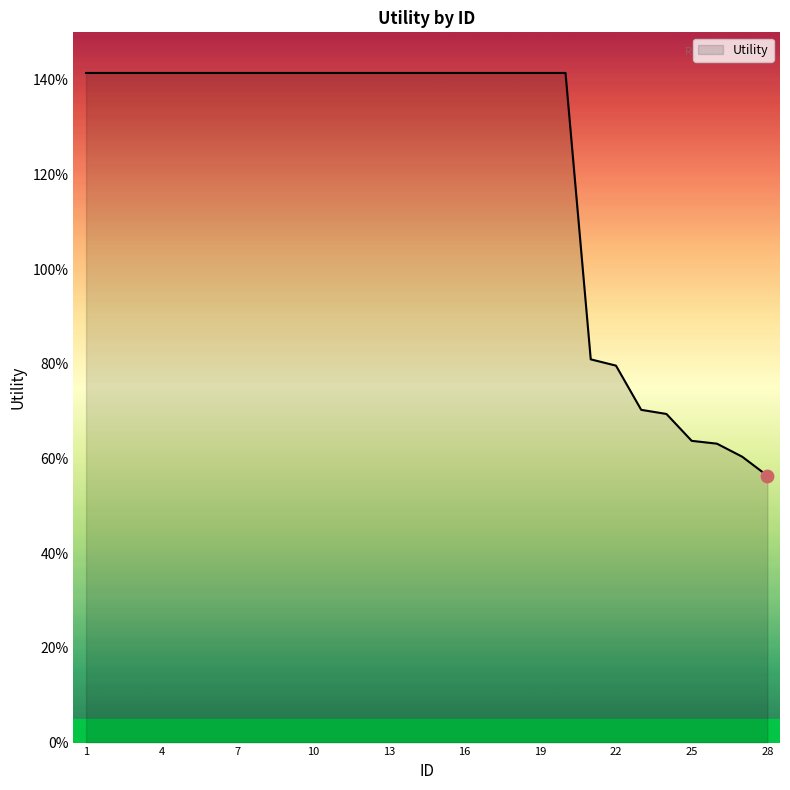

Does the chart have visible grid lines?

No